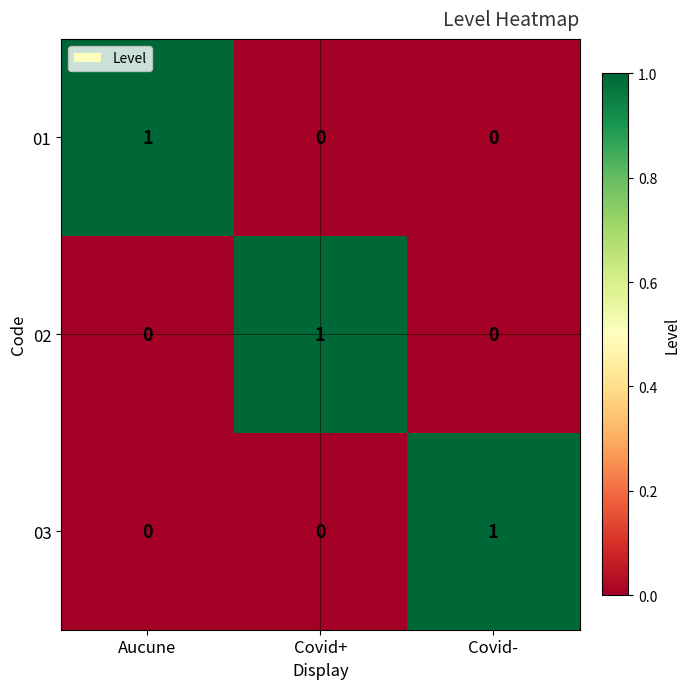

What is the spread (max minus min) of values at Covid-?

1